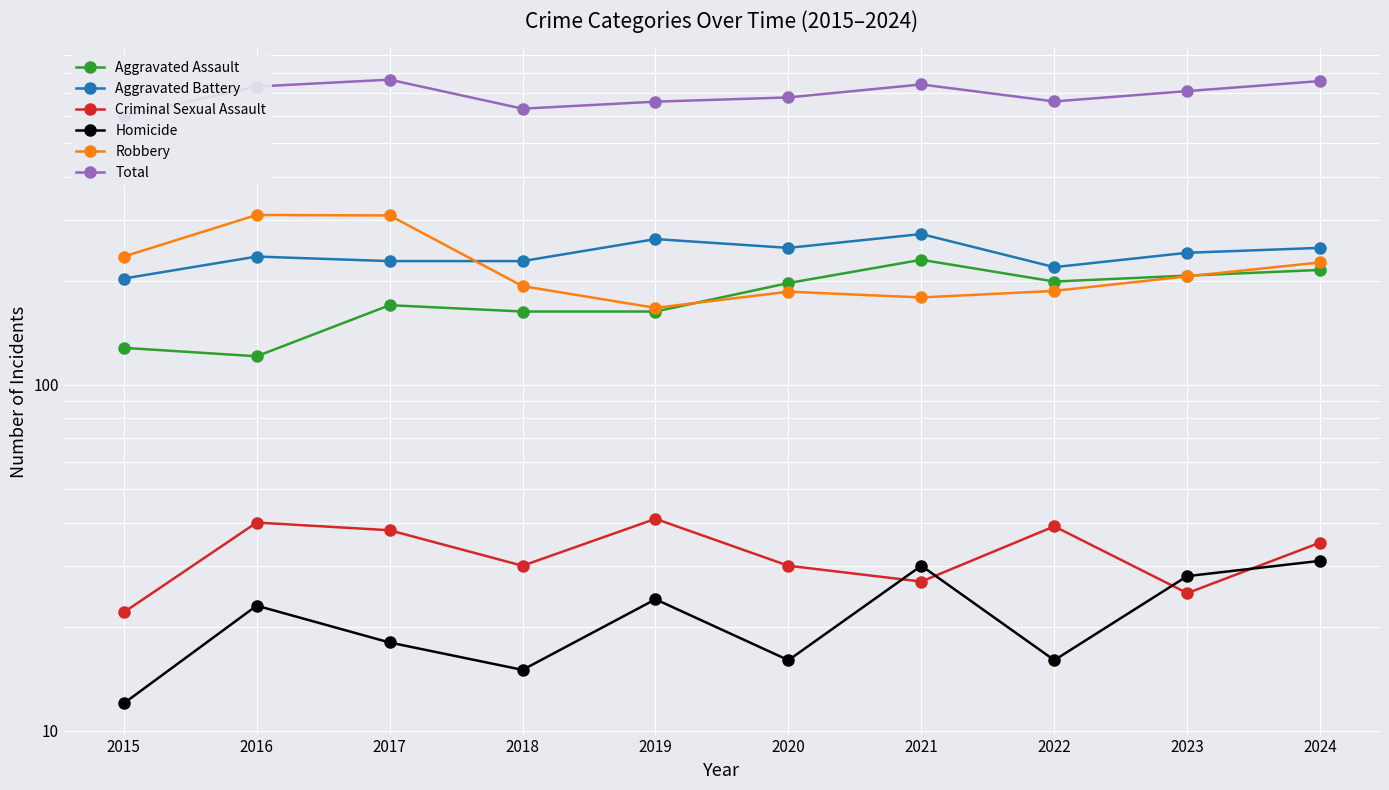

What is the average value of the Criminal Sexual Assault series?

33